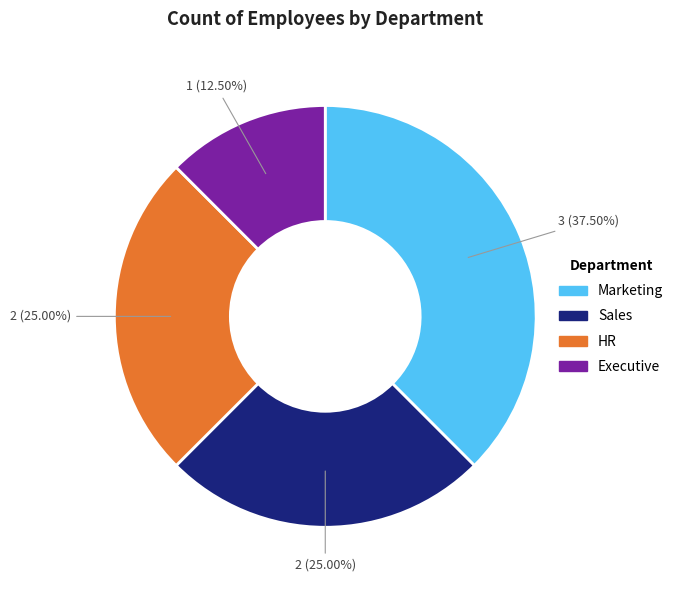

To the nearest percent, what is the average slice percentage?

25%